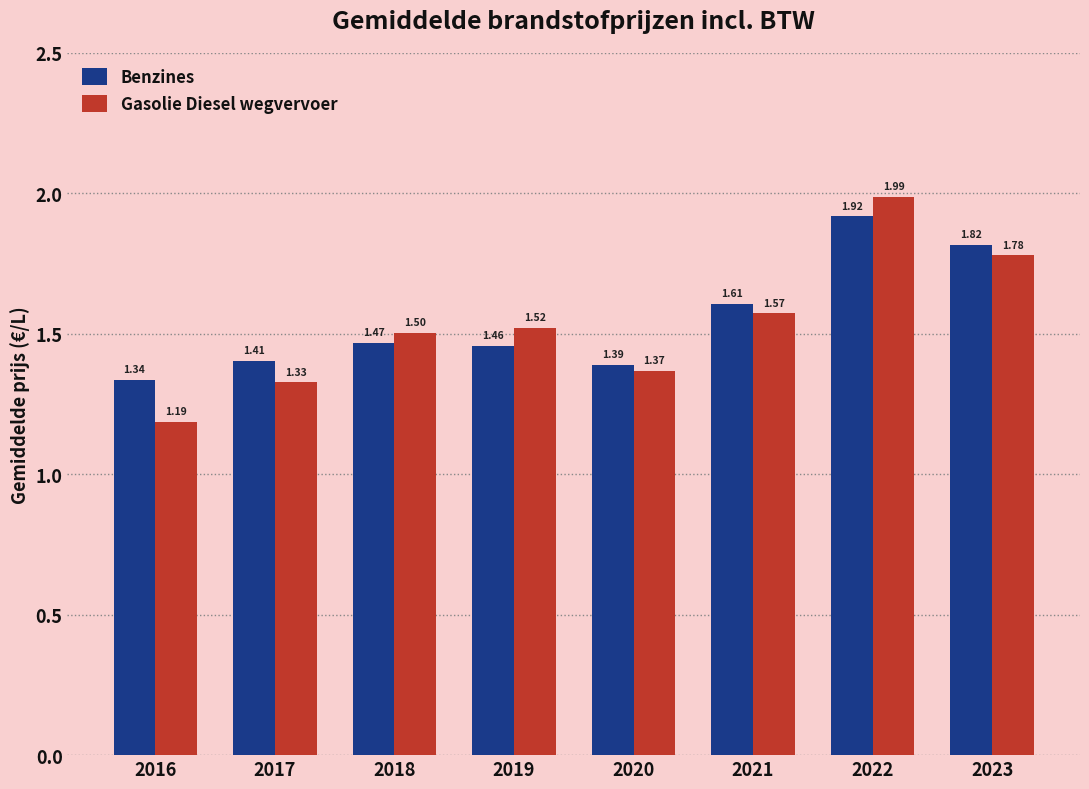

What is the difference between the Gasolie Diesel wegvervoer values at 2020 and 2023?

0.4